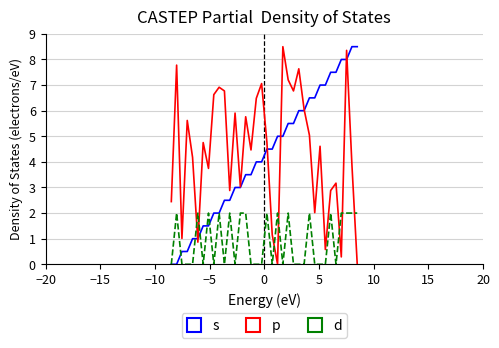

What is the maximum value shown in the chart?

8.5